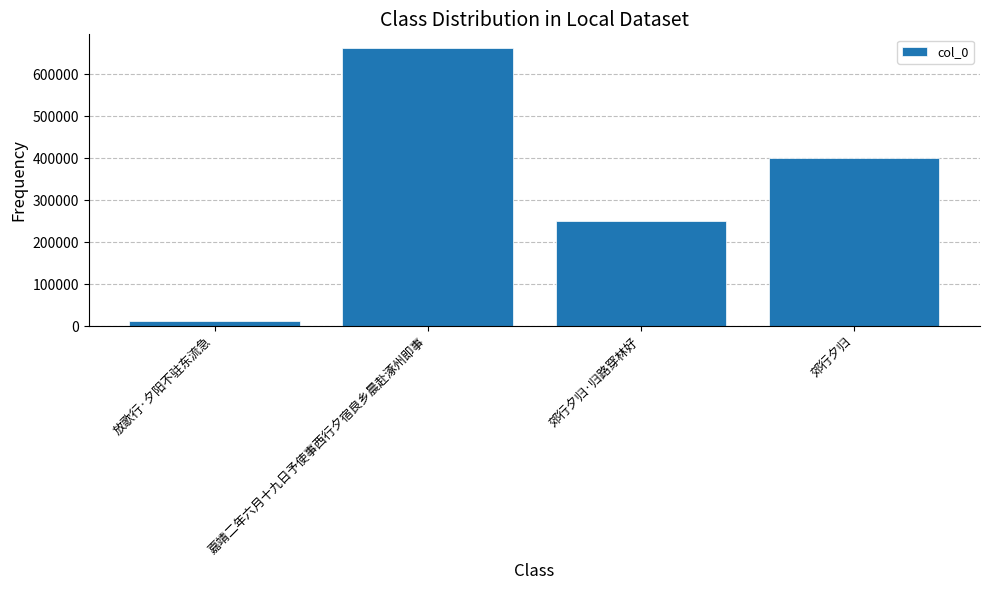

What is the sum of the values at 郊行夕归 and 放歌行·夕阳不驻东流急?

415223